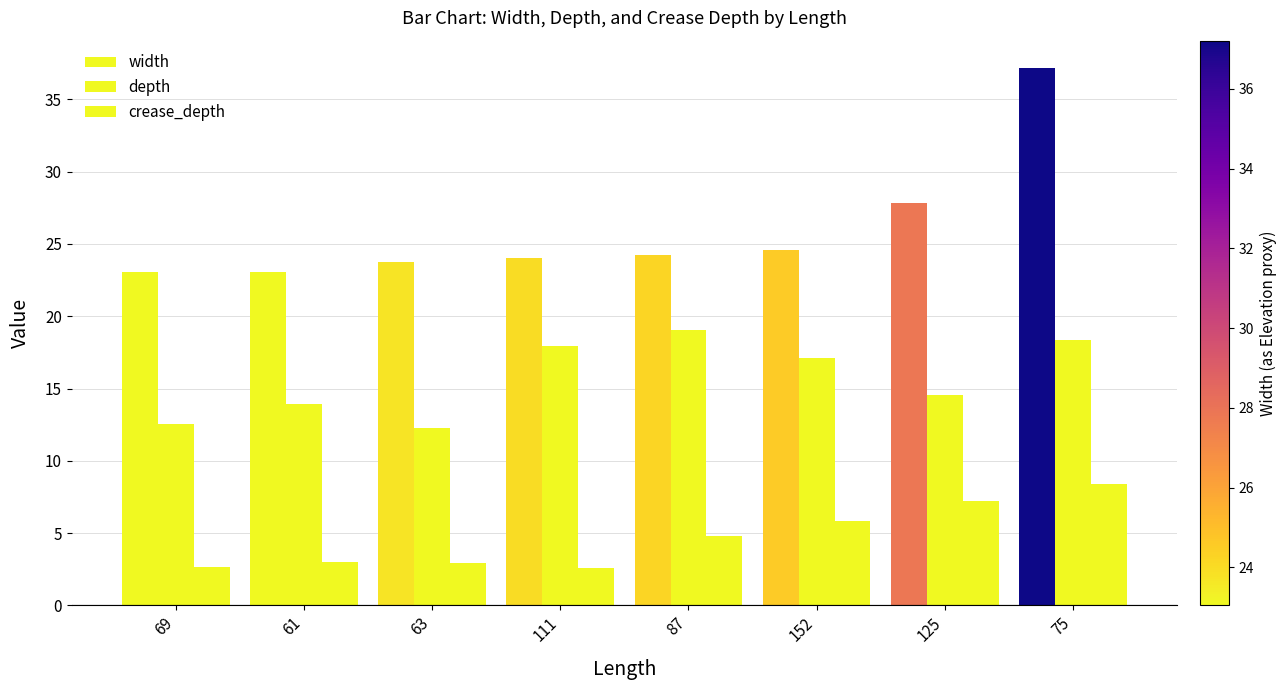

The value of depth at 69 is 12.5. True or false?

True